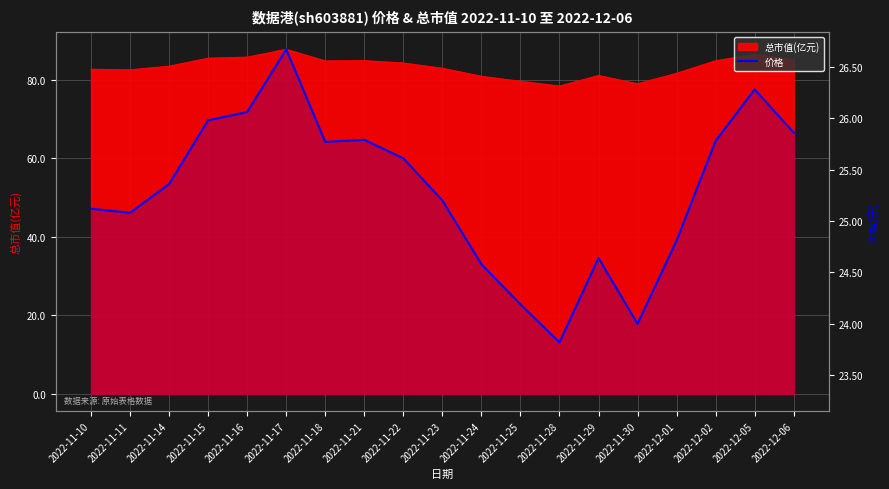

At which category does the data reach its first local valley?

2022-11-11